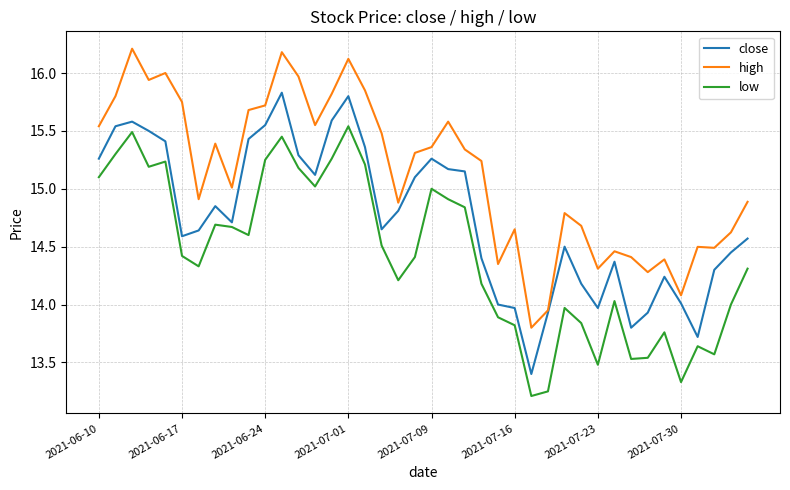

True or false: high and low intersect in this chart.

False